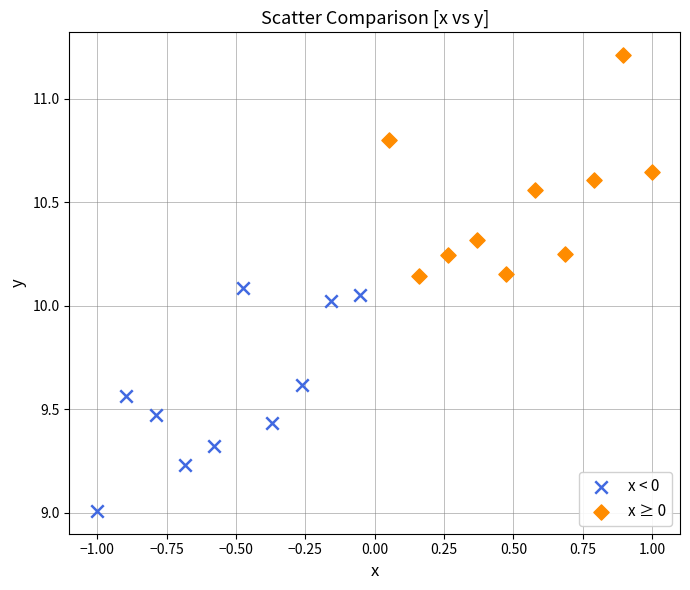

Which series contains the lowest Y value?

x < 0